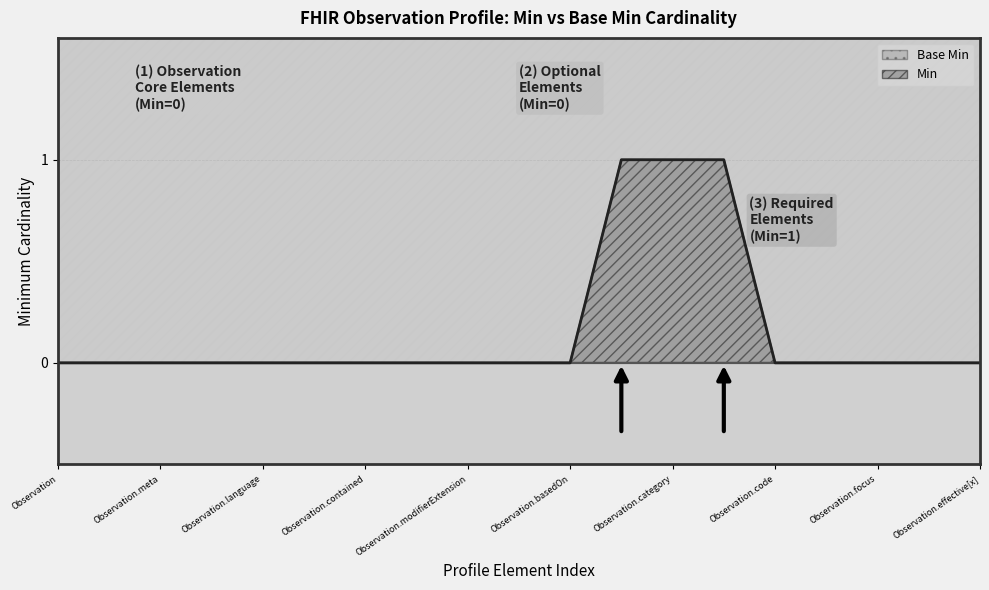

How many values are between 0 and 1?

19